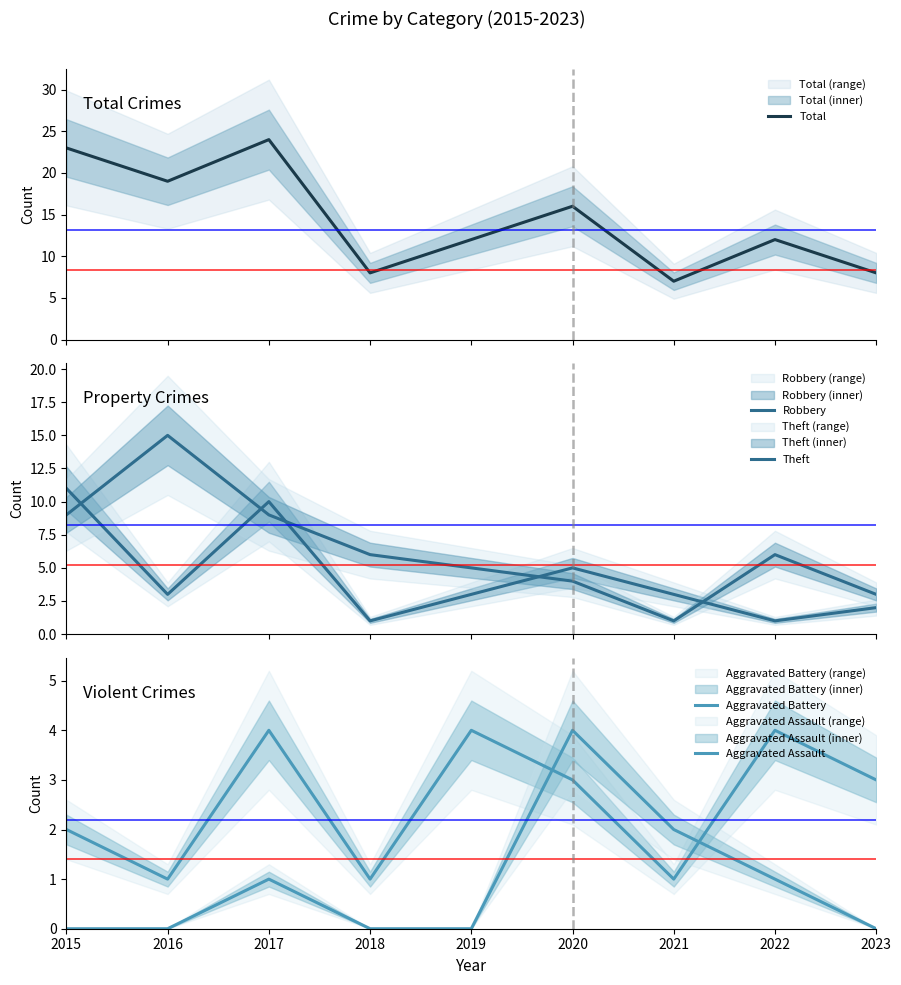

The Robbery series shows 13 at 2017. True or false?

False